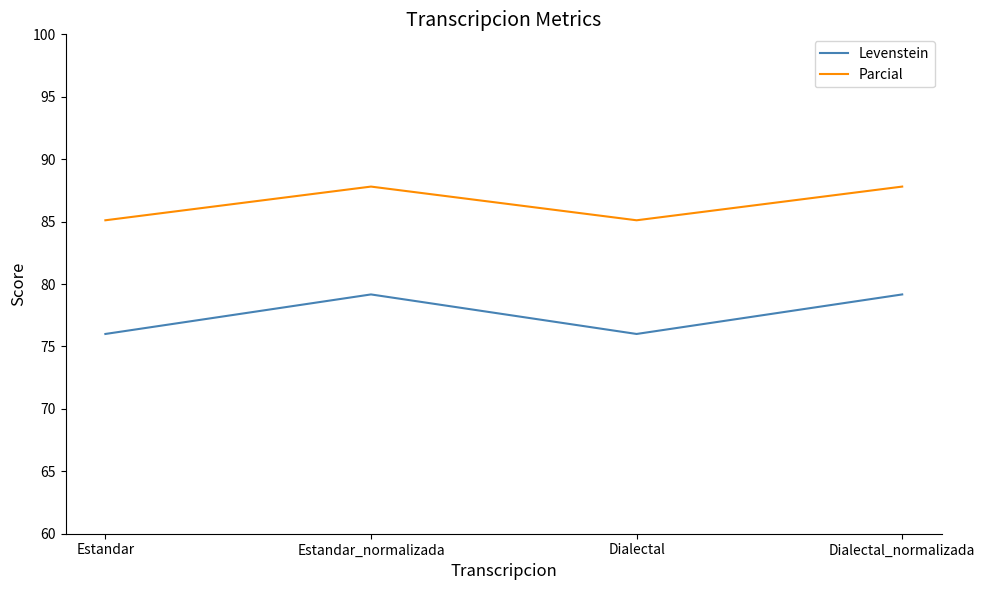

How many values in the Levenstein series are below 79?

2